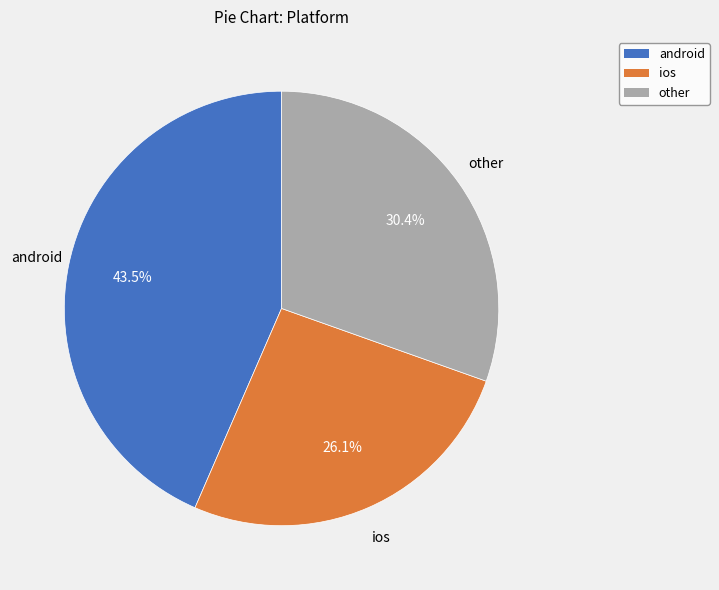

Does other represent more than half of the total?

No